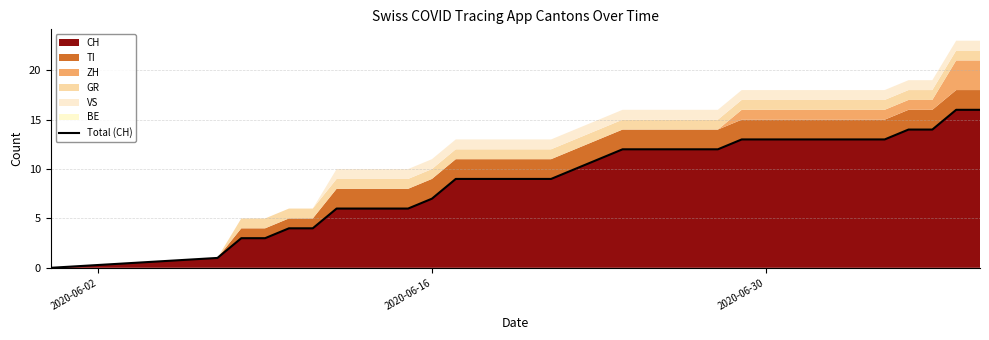

What is the maximum value shown in the chart?

16